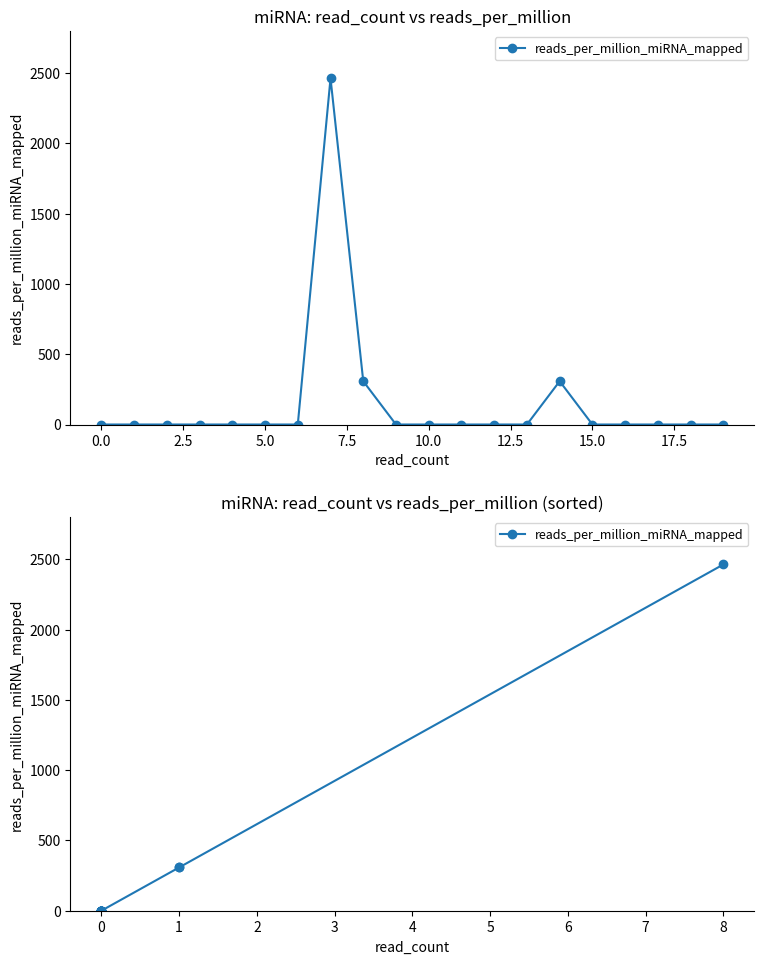

The value at 0 is -1411.8. True or false?

False